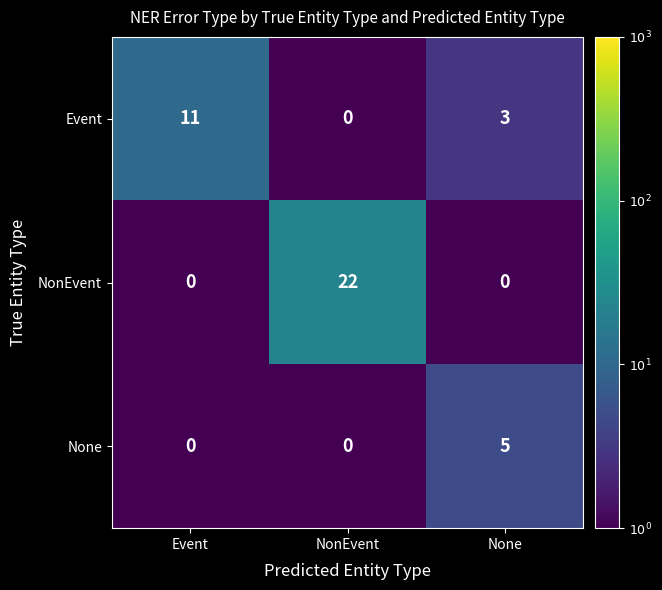

Reading left to right, what are all the values shown in this chart?

Event: 11	0	3
NonEvent: 0	22	0
None: 0	0	5